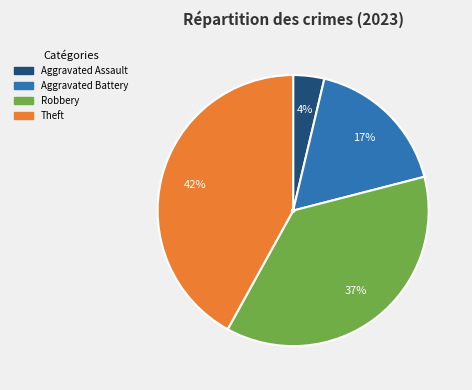

To the nearest percent, what is the difference between the largest and smallest slice percentages?

38%